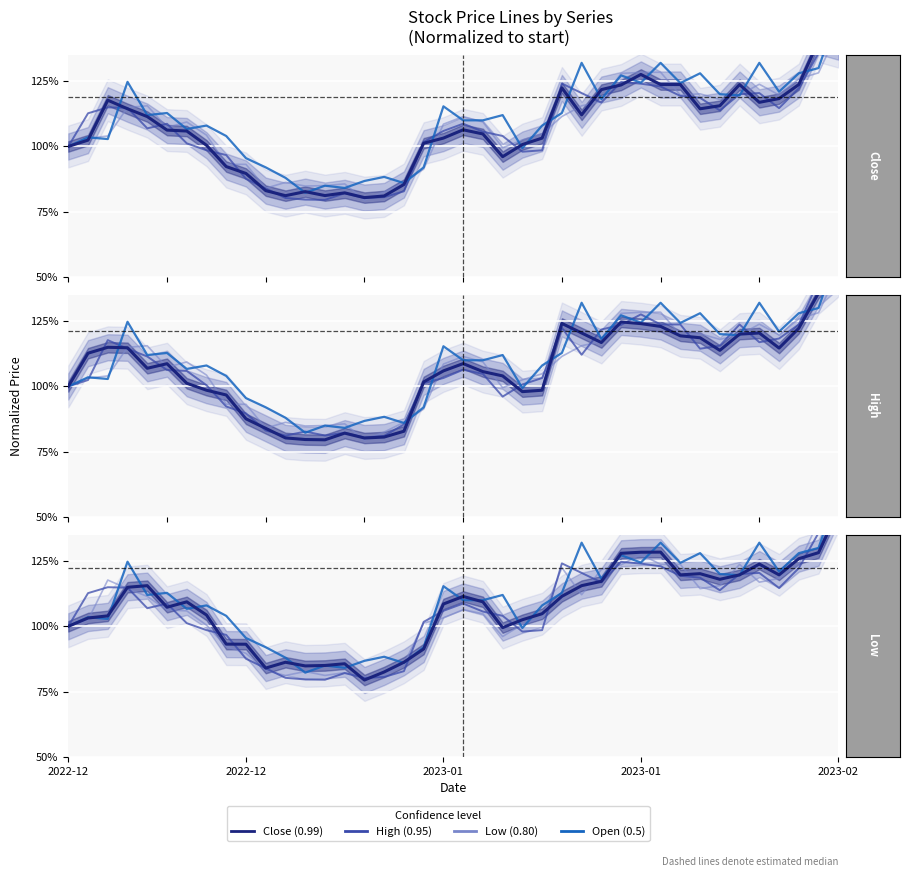

The High series shows 1.0 at 2022-12. True or false?

True